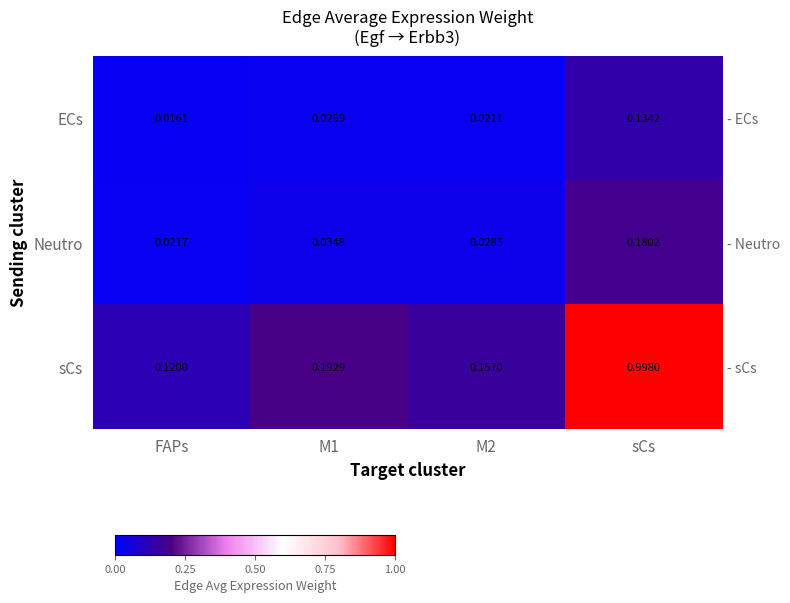

At which label does Neutro reach its peak?

sCs